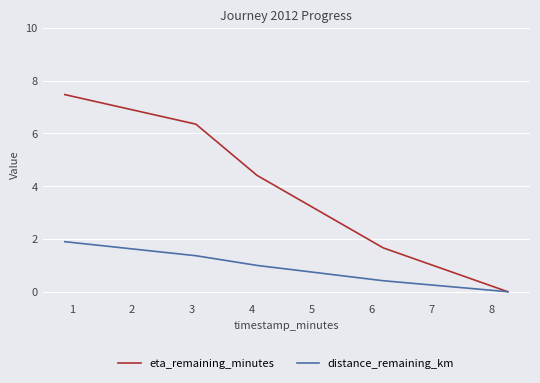

What is the average value of the eta_remaining_minutes series?

4.0